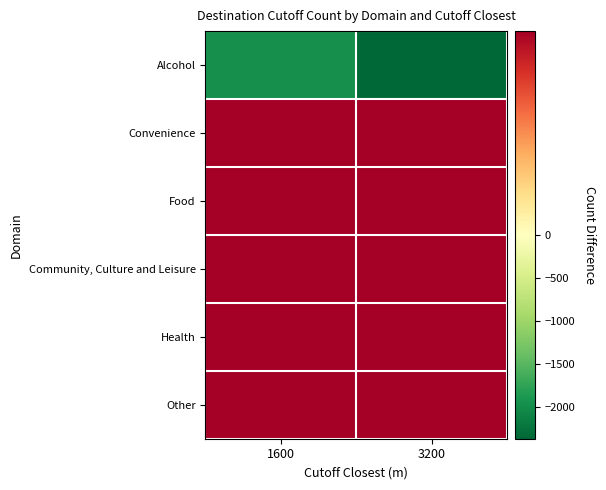

Between 1600 and 3200, which is larger?

1600